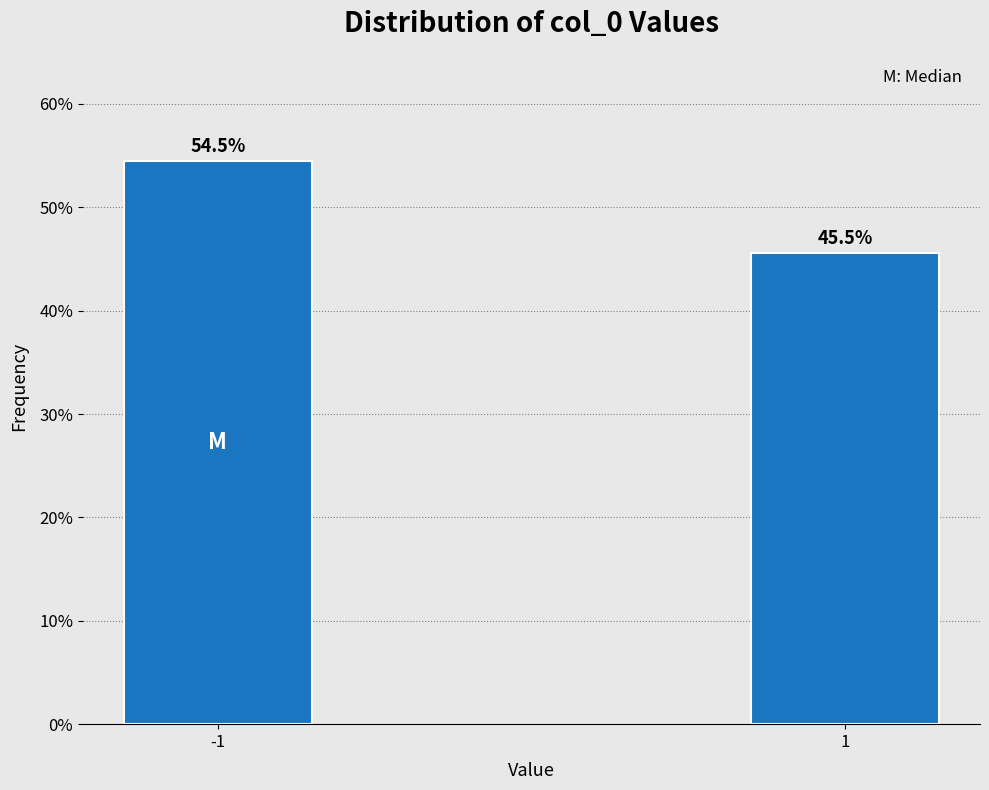

Reading right to left, what are all the values shown in this chart?

1=45.5	-1=54.5